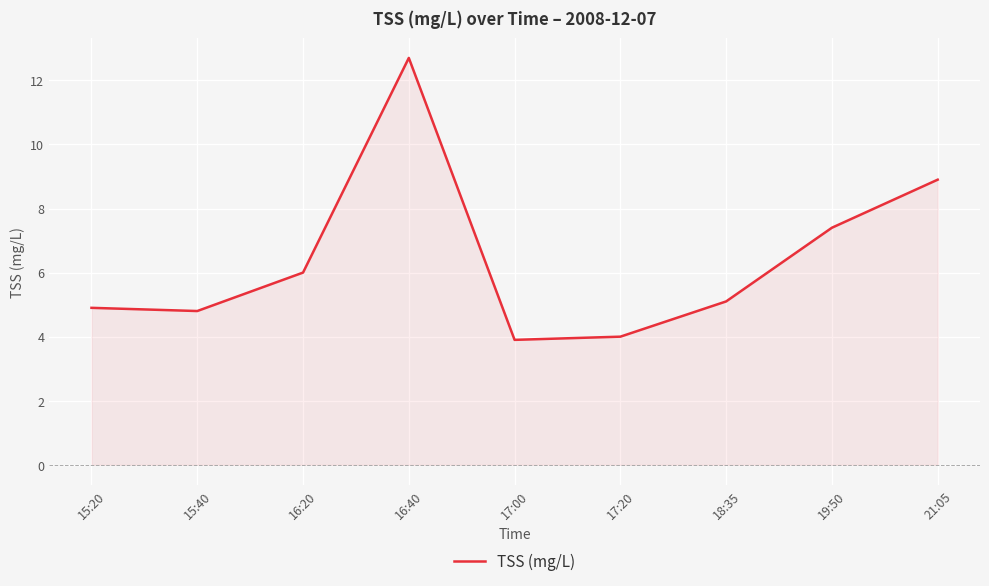

What is the difference between the maximum and second lowest values?

8.7